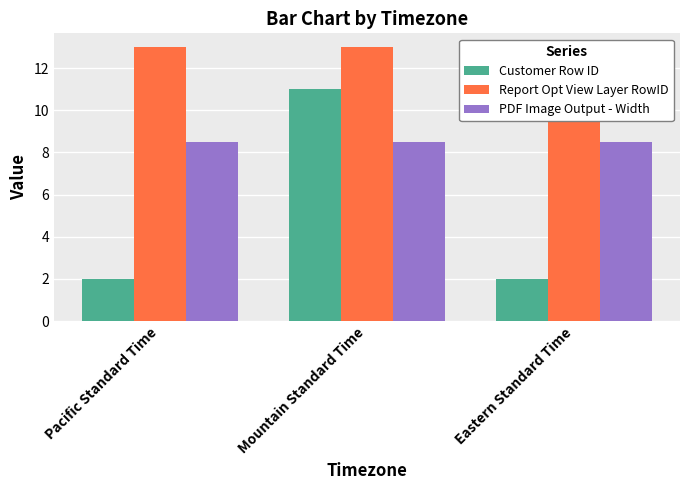

The Report Opt View Layer RowID series shows 13.0 at Pacific Standard Time. True or false?

True